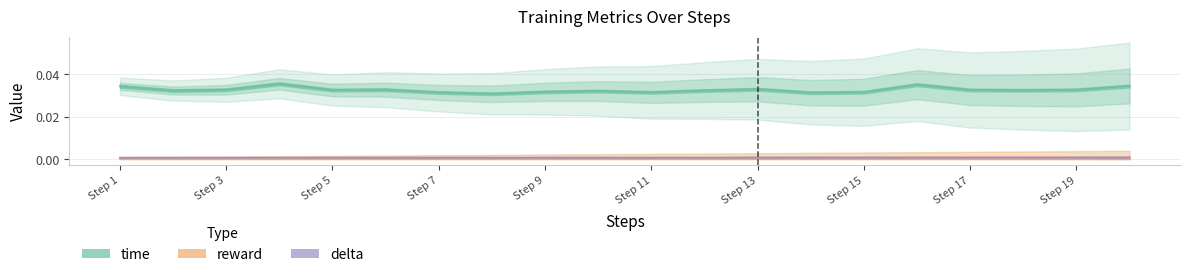

True or false: delta and time cross at least once.

False